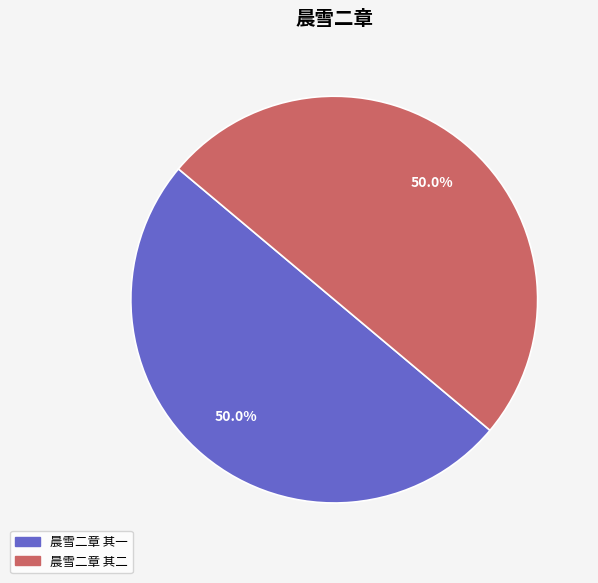

To the nearest percent, what portion does 晨雪二章 其二 represent?

50%